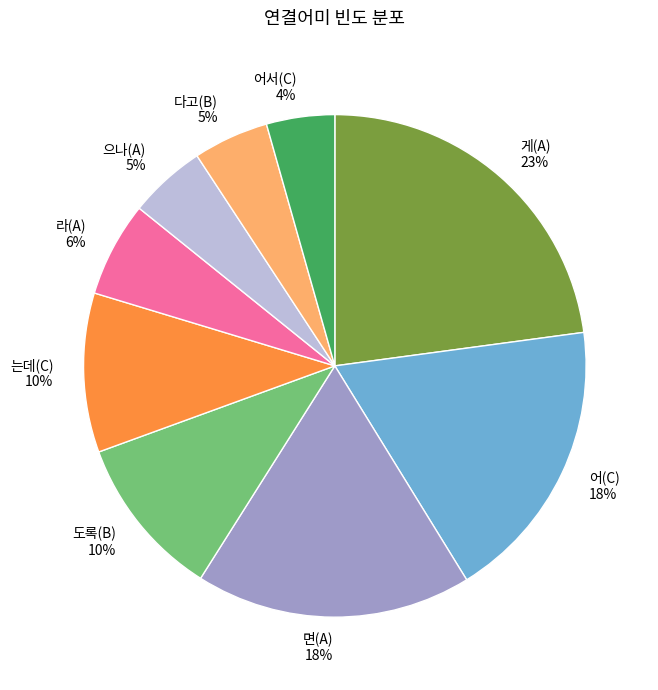

The 어서(C) slice represents 16% of the pie. True or false?

False